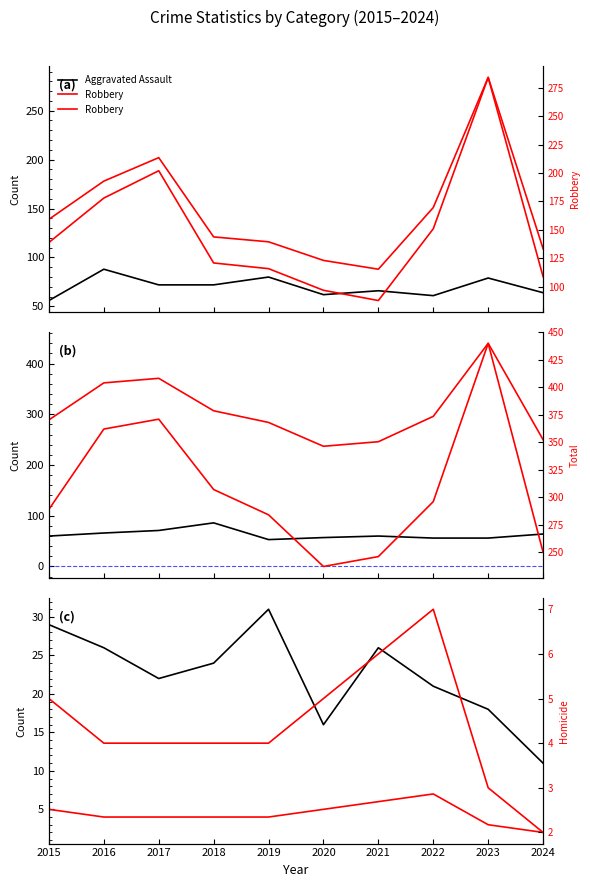

Rank the series at 2018 from highest to lowest value.

Total, Robbery, Aggravated Battery, Aggravated Assault, Criminal Sexual Assault, Homicide